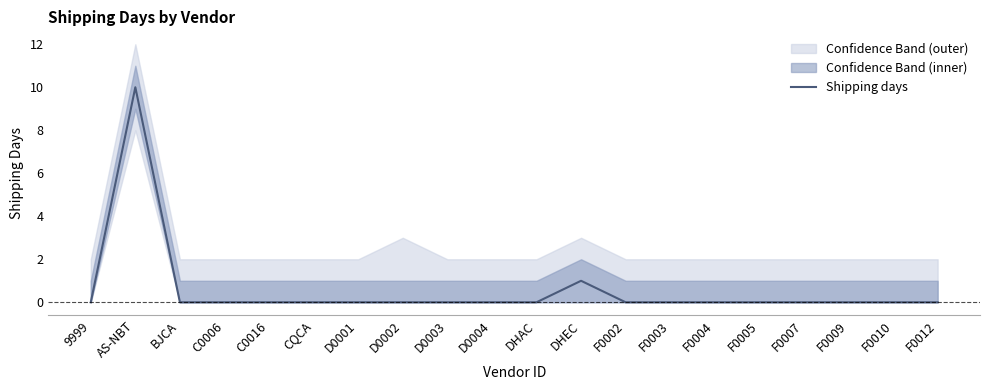

What is the average value?

1